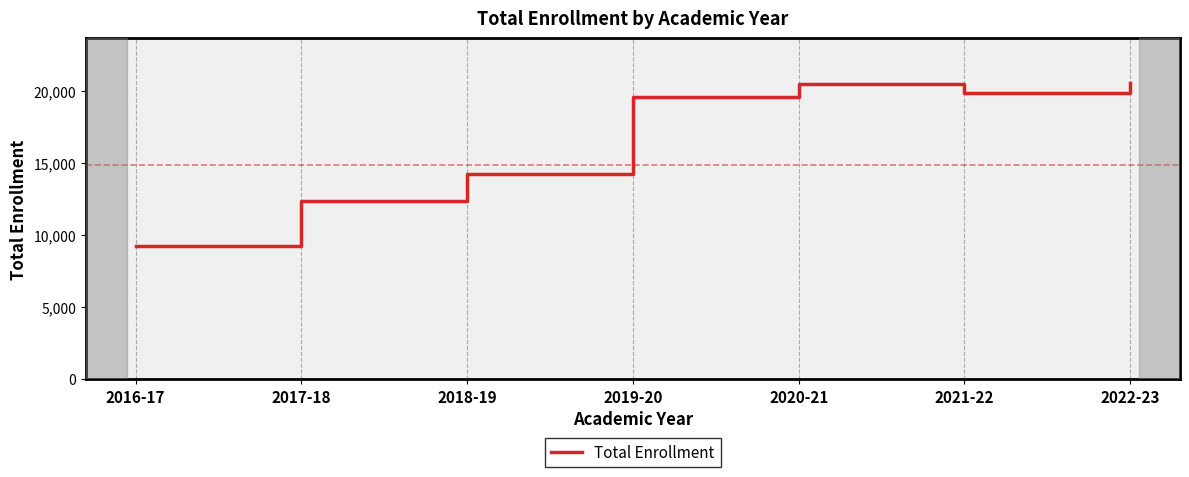

At which category does the data reach its first local peak?

2020-21